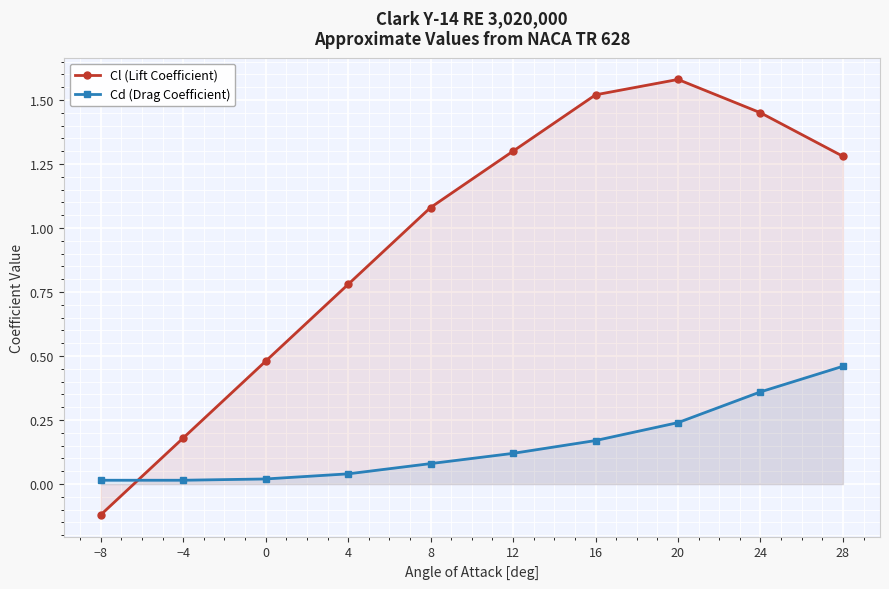

Where is Cd (Drag Coefficient) nearest to the value 0?

−8